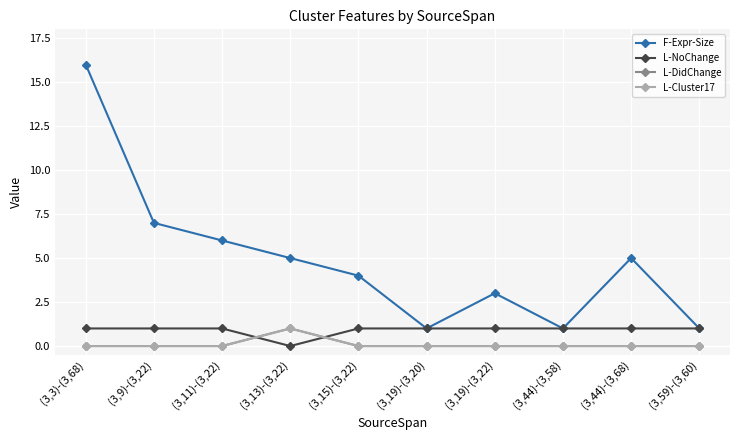

Reading left to right, list all the values displayed in this chart.

F-Expr-Size: 16	7	6	5	4	1	3	1	5	1
L-NoChange: 1	1	1	0	1	1	1	1	1	1
L-DidChange: 0	0	0	1	0	0	0	0	0	0
L-Cluster17: 0	0	0	1	0	0	0	0	0	0